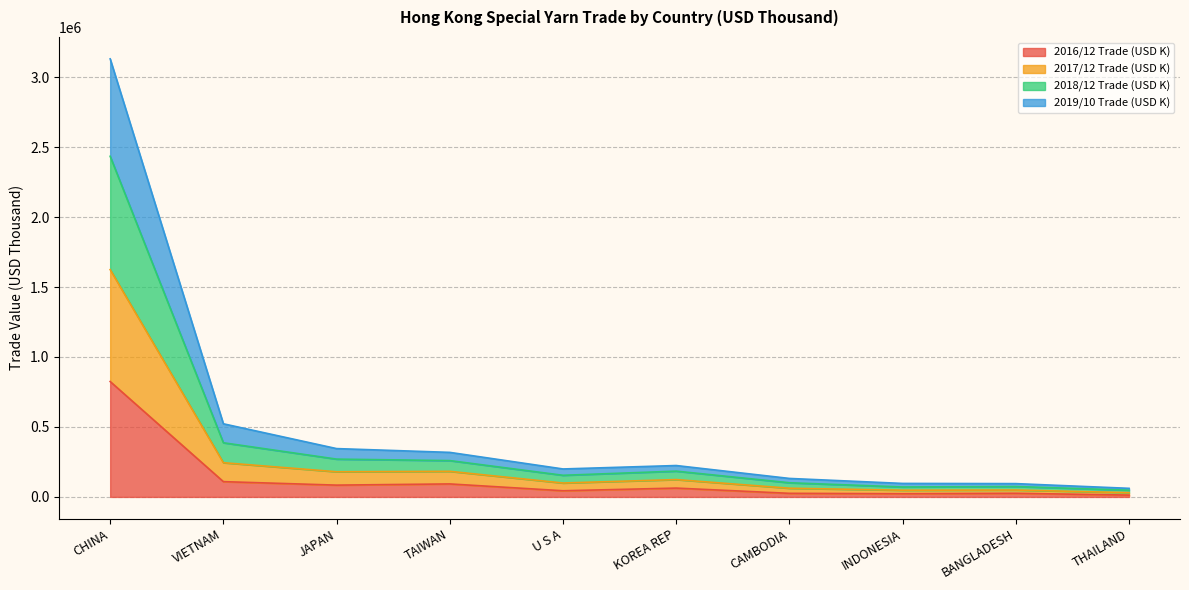

Which series has the largest range (max minus min)?

2018/12 Trade (USD K)